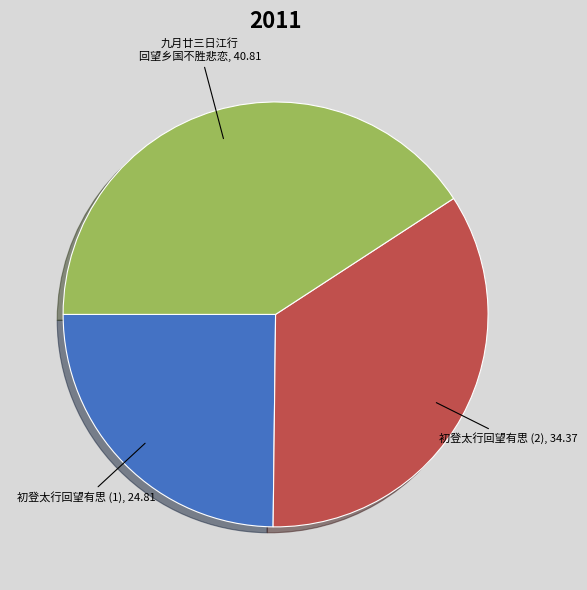

True or false: 九月廿三日江行 回望乡国不胜悲恋 accounts for 51% of the total.

False